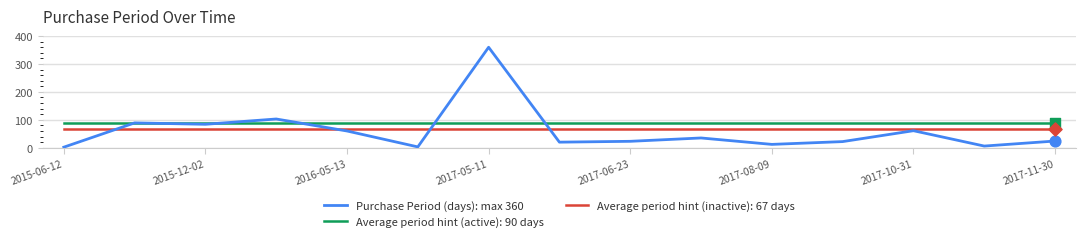

Which series has the largest range (max minus min)?

Purchase Period (days): max 360